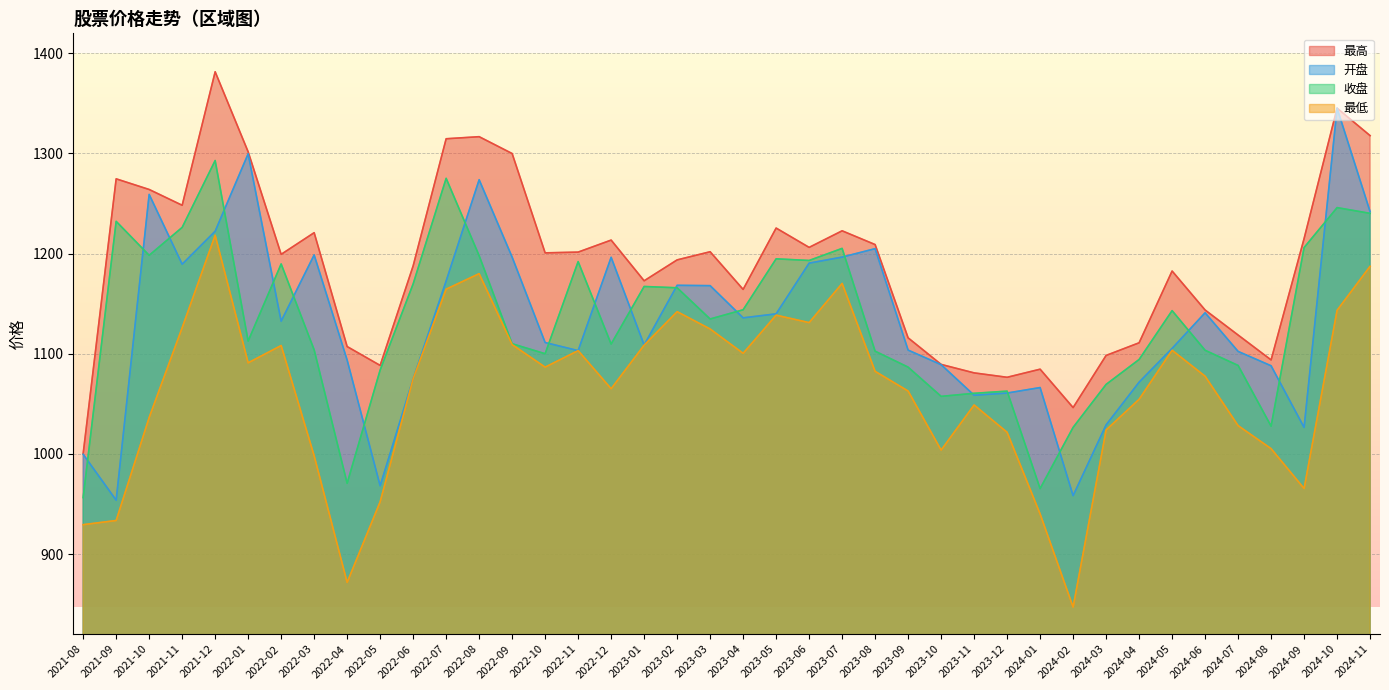

Reading left to right, transcribe all the data shown in this chart.

最高: 1000.3	1274.7	1264.0	1248.3	1381.6	1301.7	1199.3	1220.9	1107.2	1088.3	1187.8	1314.7	1316.8	1299.9	1200.8	1201.5	1213.5	1172.9	1193.7	1201.9	1164.3	1225.5	1206.2	1222.8	1209.0	1115.9	1089.3	1080.9	1076.5	1084.6	1046.2	1098.3	1111.0	1182.6	1143.7	1118.7	1093.8	1215.0	1345.3	1317.8
开盘: 999.6	953.7	1259.1	1189.4	1222.4	1299.7	1132.5	1198.7	1093.7	968.1	1075.1	1172.7	1273.8	1196.5	1111.2	1103.1	1196.3	1108.7	1168.3	1168.0	1135.8	1139.8	1190.5	1196.5	1205.0	1103.6	1089.1	1058.6	1060.8	1066.2	958.3	1029.0	1071.6	1105.3	1140.9	1102.3	1088.0	1026.4	1345.3	1242.0
收盘: 956.4	1232.2	1198.3	1226.2	1293.0	1112.7	1189.7	1103.9	970.6	1083.8	1169.8	1275.2	1198.0	1110.0	1100.0	1192.0	1109.7	1167.2	1165.9	1134.7	1143.9	1194.8	1193.2	1205.2	1102.6	1086.6	1057.4	1060.5	1062.7	965.4	1026.5	1069.4	1094.3	1143.0	1103.5	1088.3	1027.7	1206.0	1245.9	1240.2
最低: 929.3	933.5	1036.3	1126.1	1218.3	1091.0	1108.2	998.1	871.6	952.2	1075.1	1164.5	1180.0	1109.1	1086.6	1103.1	1065.1	1108.6	1142.0	1124.7	1100.5	1138.5	1131.1	1170.2	1082.4	1062.8	1003.8	1048.8	1021.6	940.0	847.0	1023.9	1054.5	1103.5	1077.6	1028.2	1005.2	965.4	1143.4	1187.3